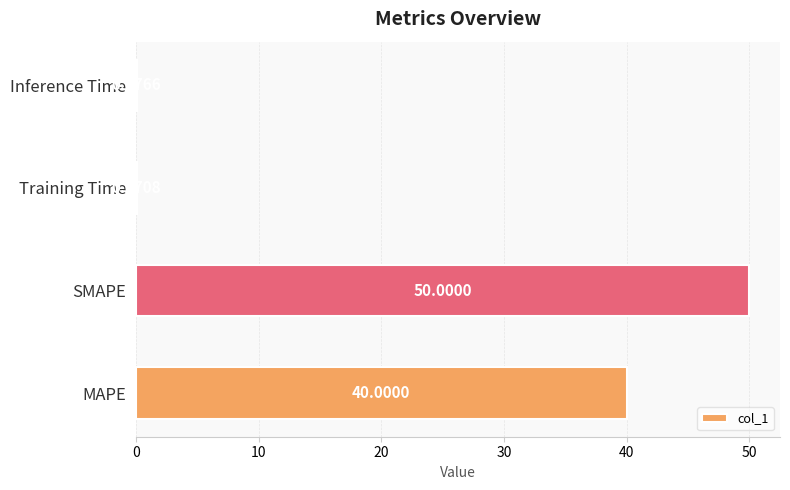

Are the bars grouped side by side (vs. stacked)?

No